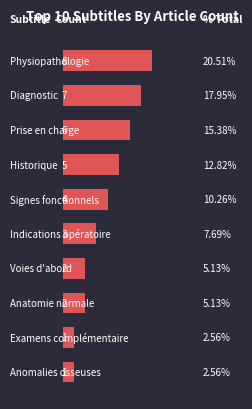

Are the bars horizontal?

Yes